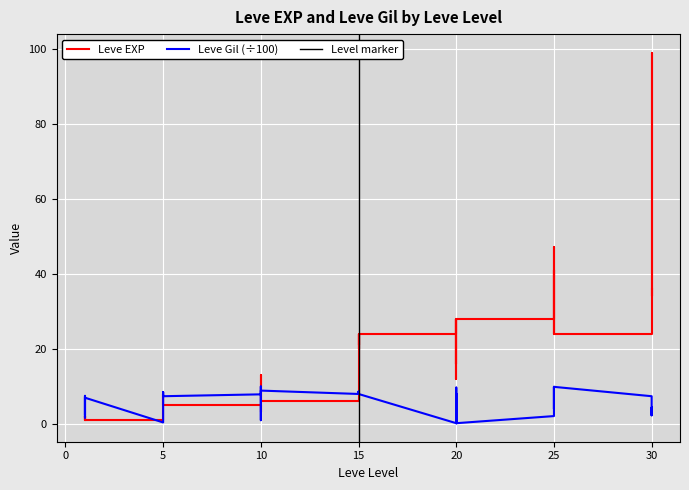

How many lines are shown in the chart?

2